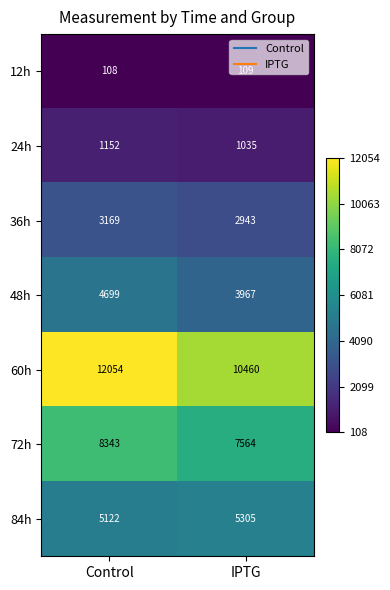

Rank the series by their maximum value, from lowest to highest.

12h, 24h, 36h, 48h, 84h, 72h, 60h